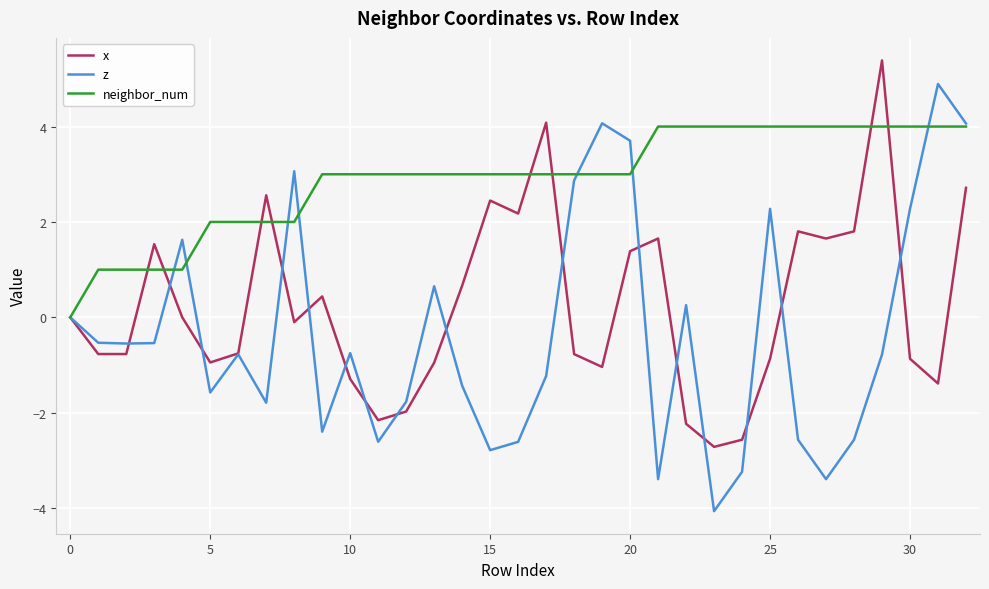

List the series in order of their peak value, lowest first.

neighbor_num, z, x